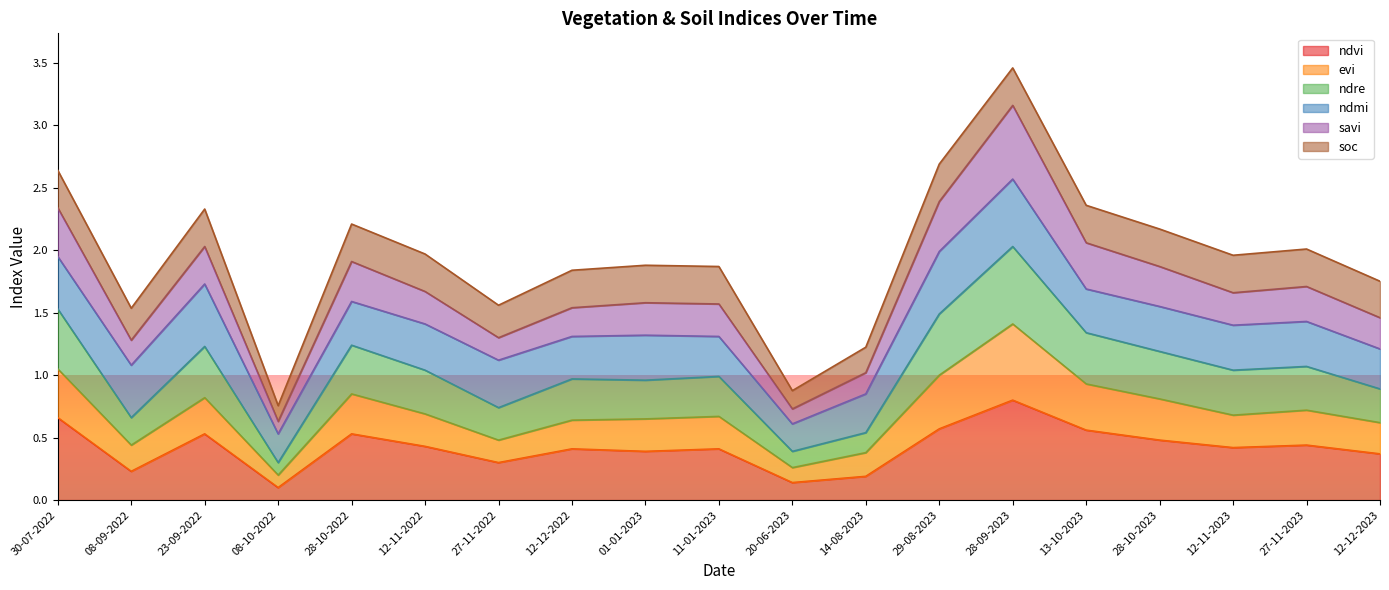

Which category has the highest value in the ndvi series?

28-09-2023